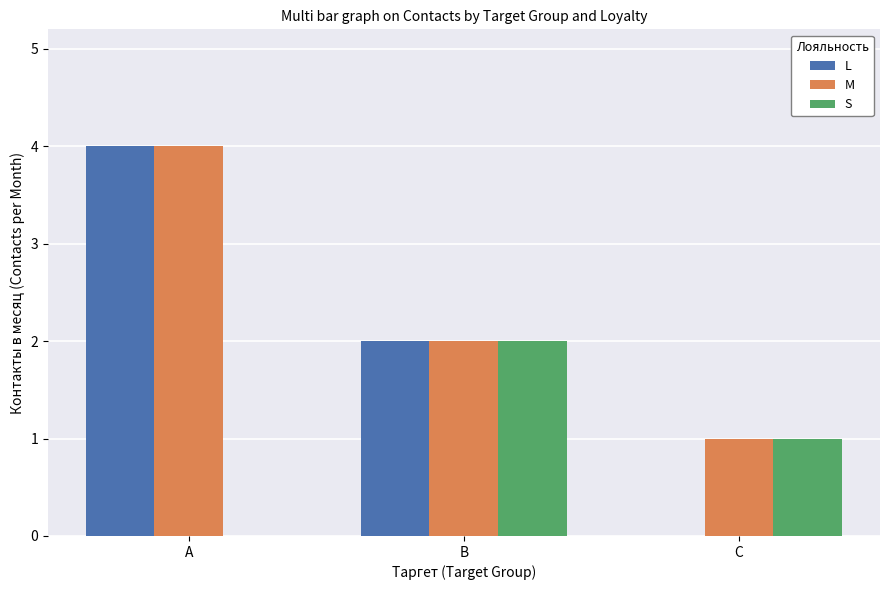

Which series has the widest spread of values?

L